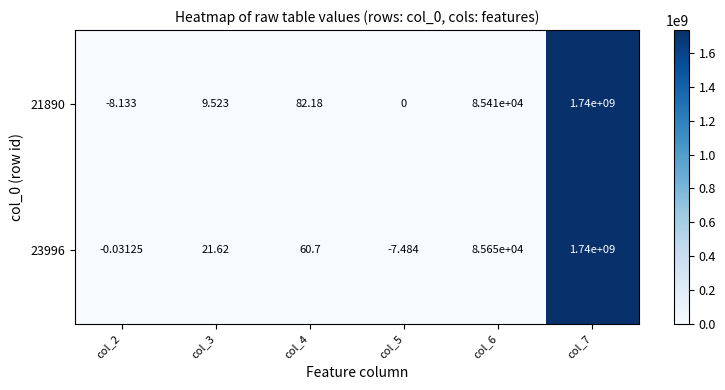

Is the value of 21890 at col_2 greater than the value of 23996 at col_3?

No